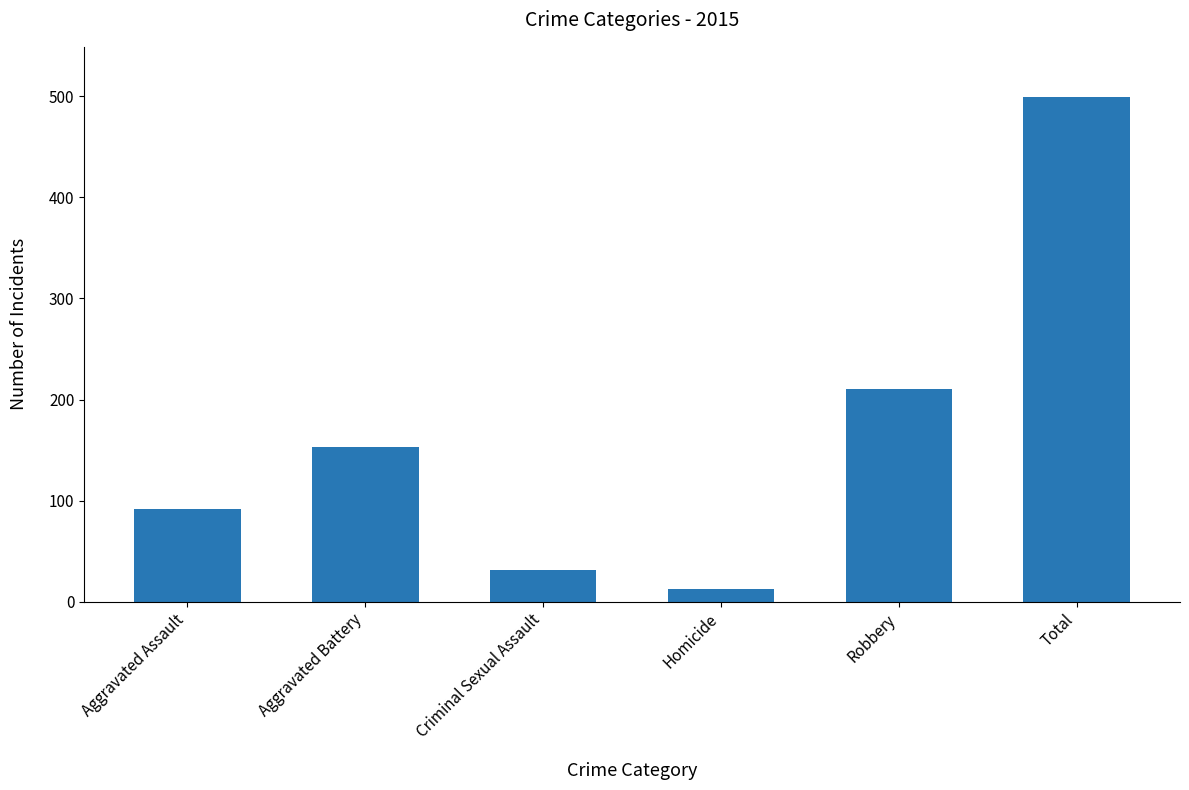

What is the difference between the maximum and minimum values?

486